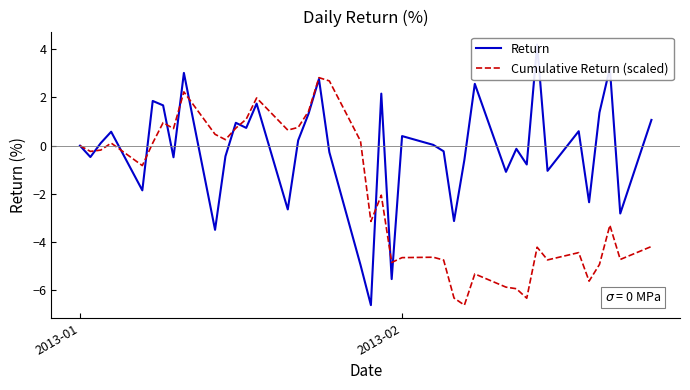

The value of Cumulative Return (scaled) at 2013-02 is -4.6. True or false?

True